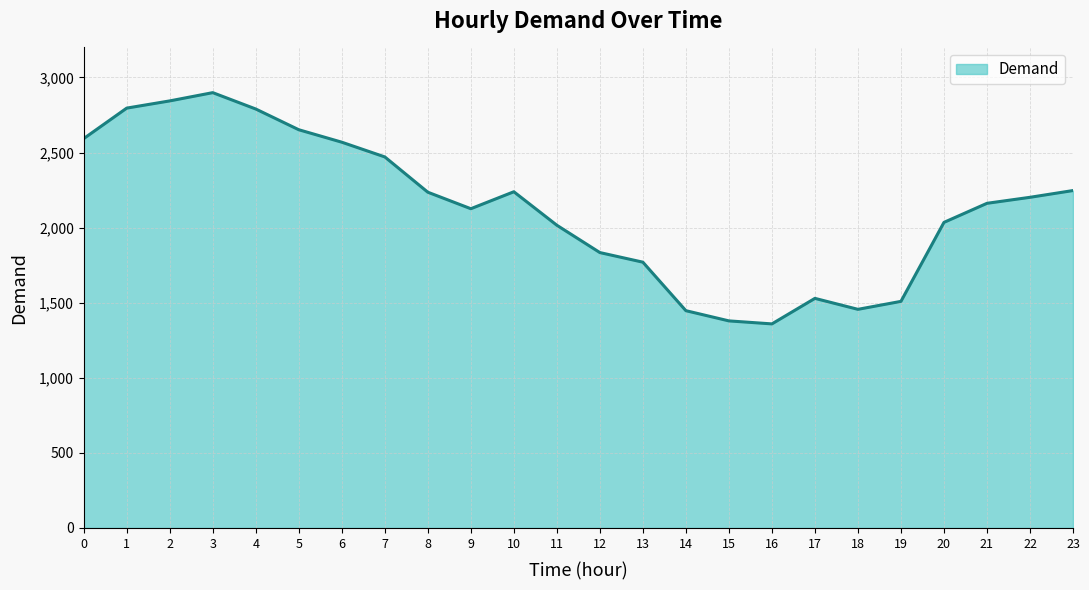

Approximately how many times larger is the value at 16 compared to 5?

0.5